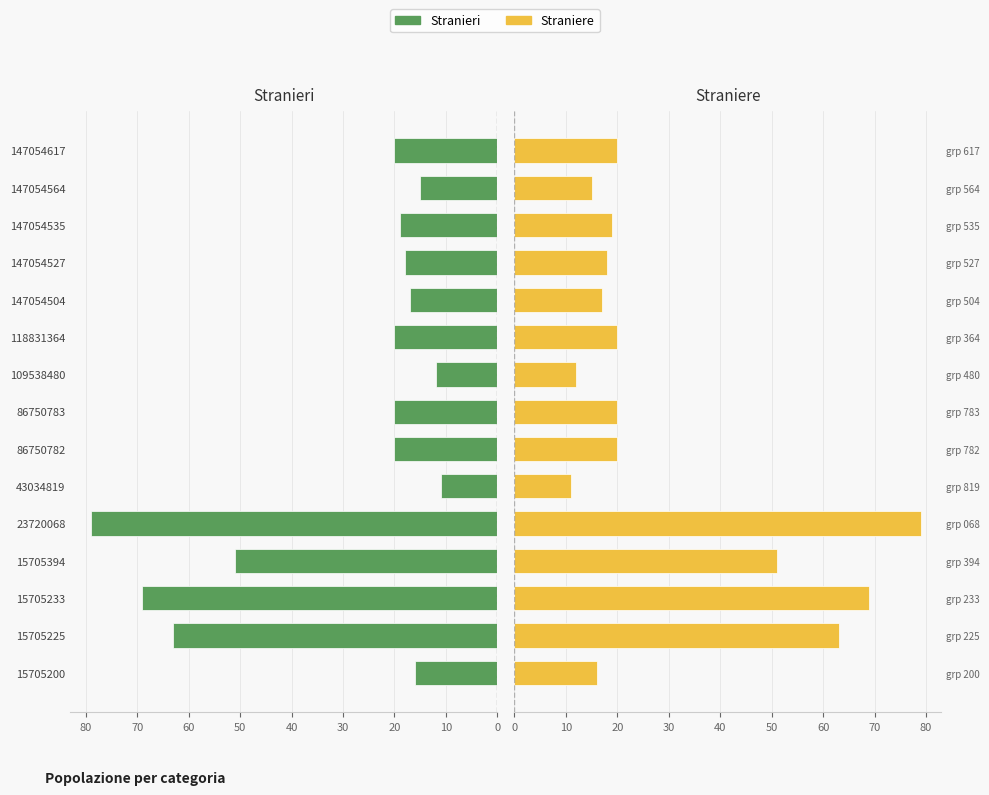

Which series changed the most between 15705200 and 147054504?

Stranieri